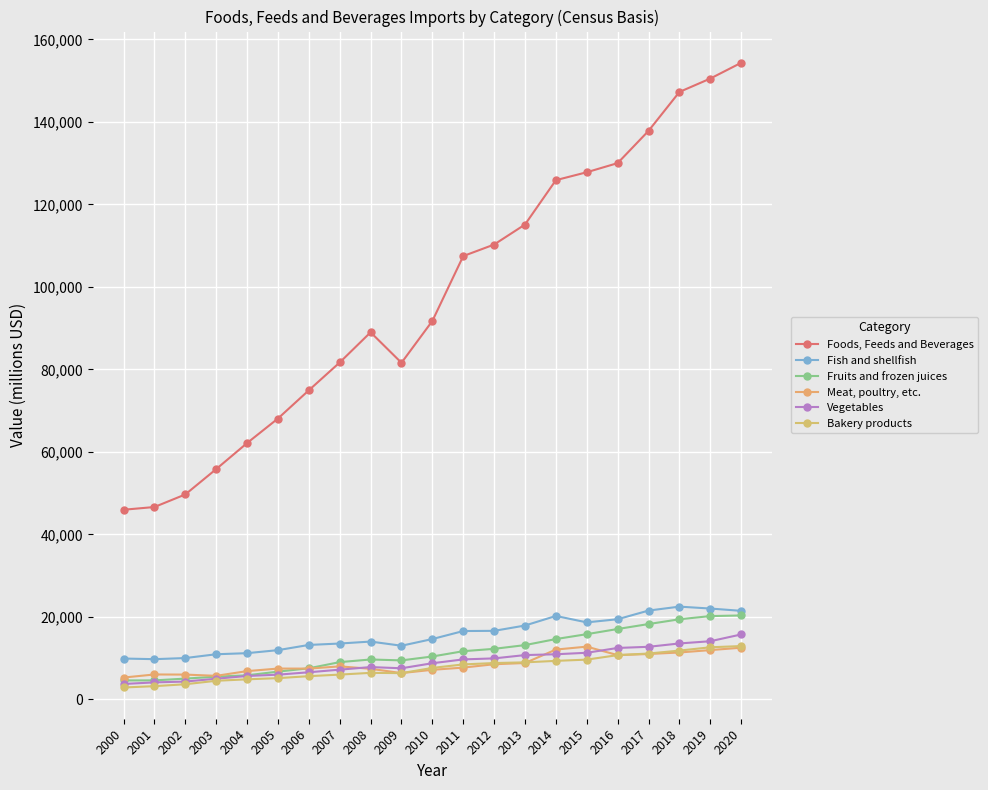

True or false: Meat, poultry, etc. has more than 2 interior local peaks.

True